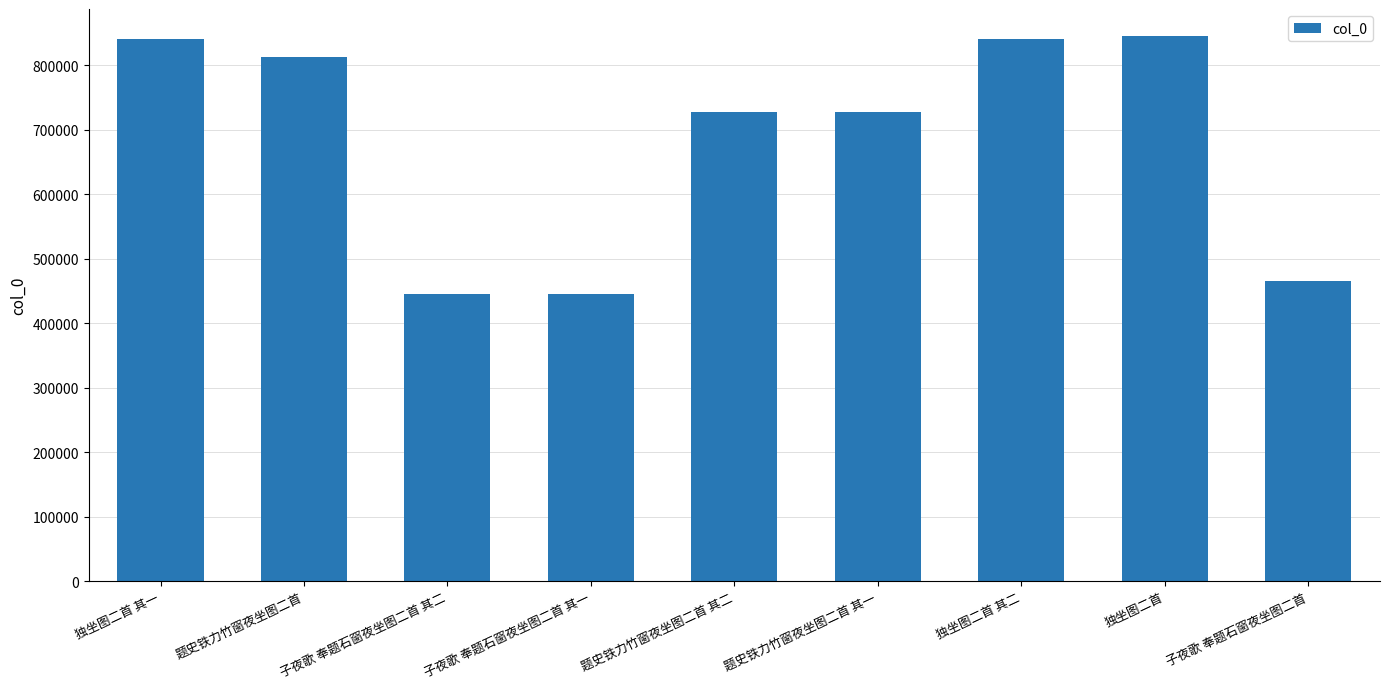

At which label is the value closest to 644593?

题史铁力竹窗夜坐图二首 其一